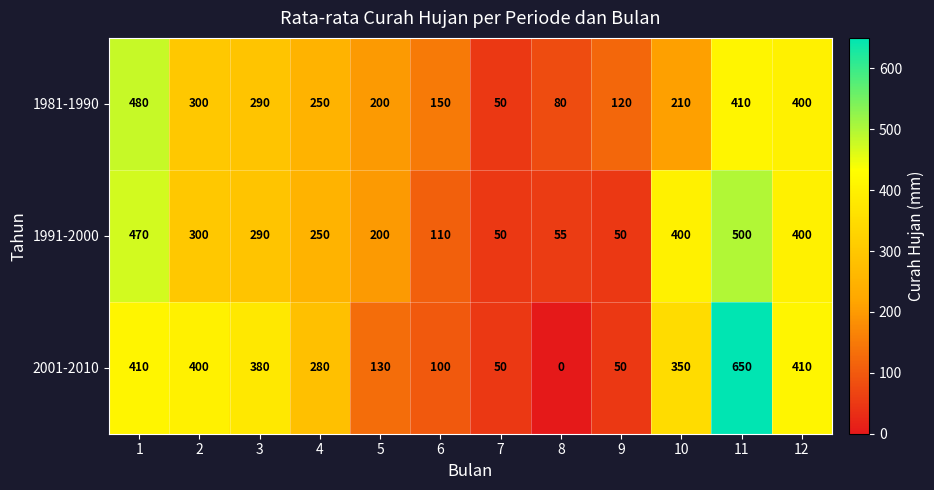

What is the difference between the maximum and minimum values in the 1981-1990 series?

430